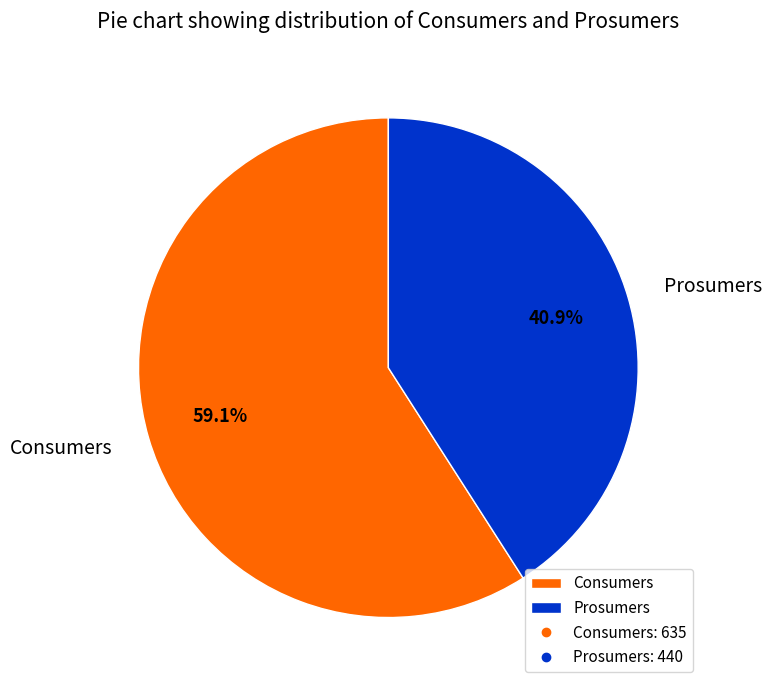

To the nearest percent, what is the combined percentage of Prosumers and Consumers?

100%